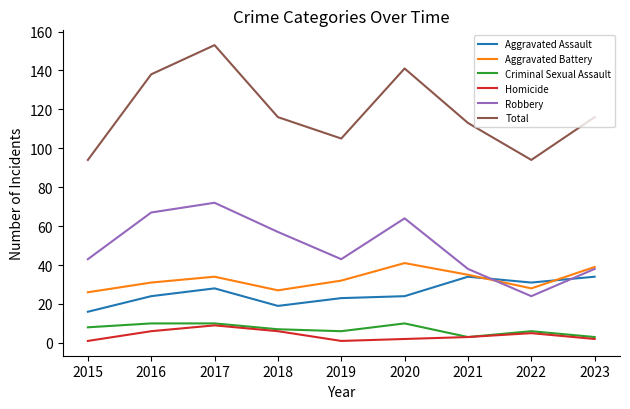

At 2020, list the series in order from smallest to largest.

Homicide, Criminal Sexual Assault, Aggravated Assault, Aggravated Battery, Robbery, Total